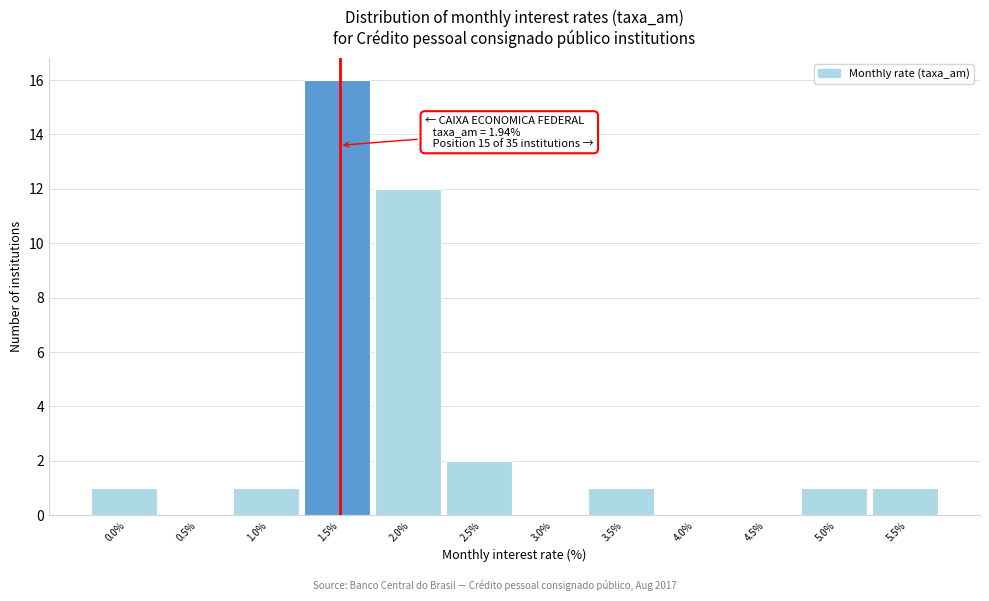

Reading left to right, list all the values displayed in this chart.

0.0%=1	0.5%=0	1.0%=1	1.5%=16	2.0%=12	2.5%=2	3.0%=0	3.5%=1	4.0%=0	4.5%=0	5.0%=1	5.5%=1